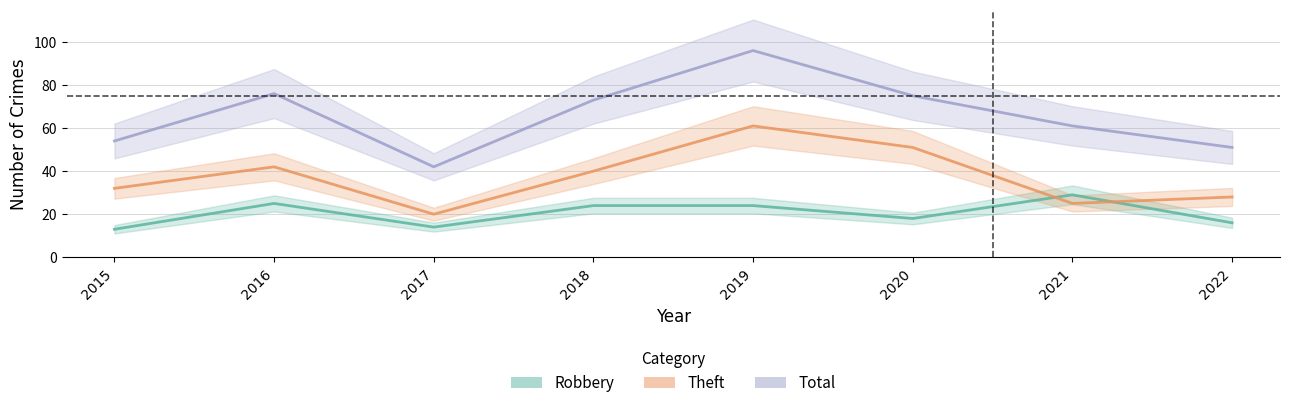

How many intersections are there between Robbery and Theft?

2